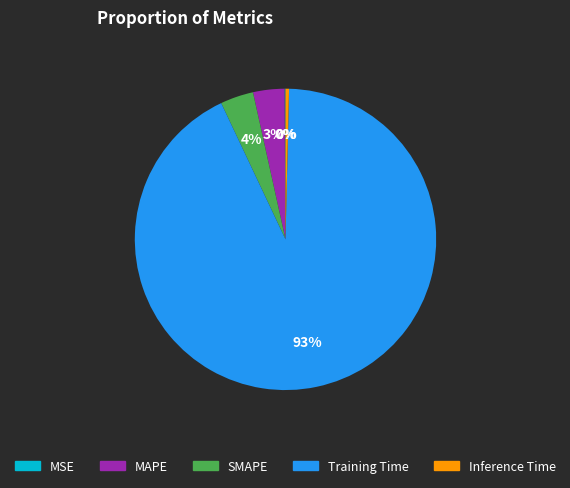

To the nearest percent, what portion does SMAPE represent?

4%